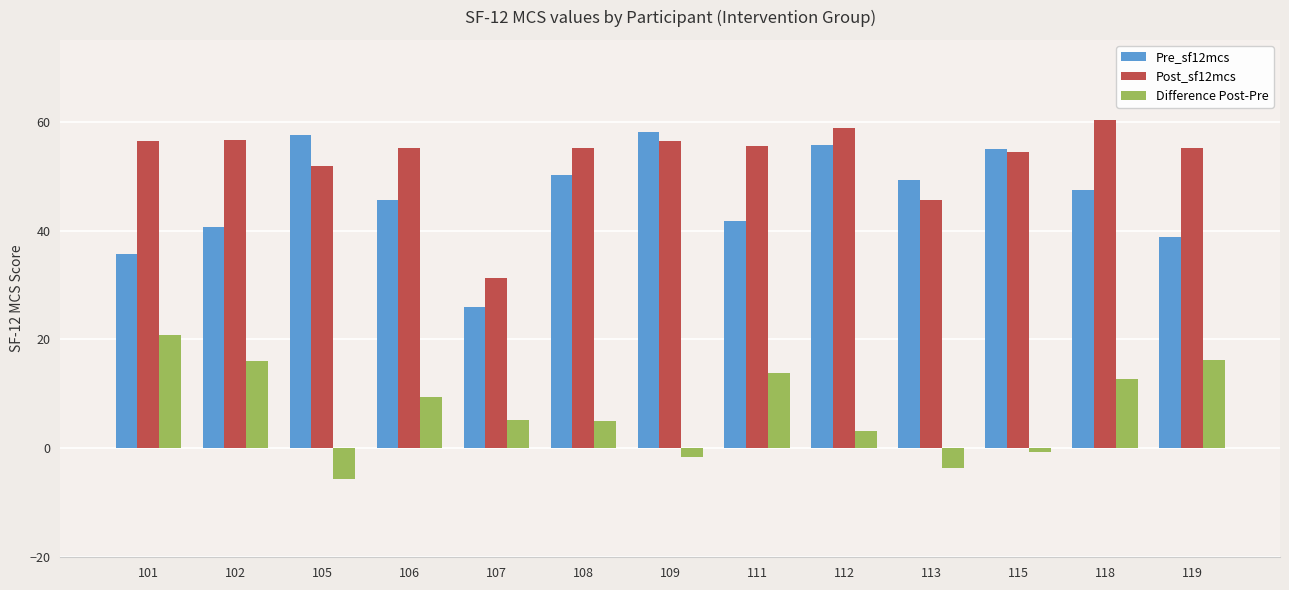

Is it true that Pre_sf12mcs equals 24.8 at 118?

False